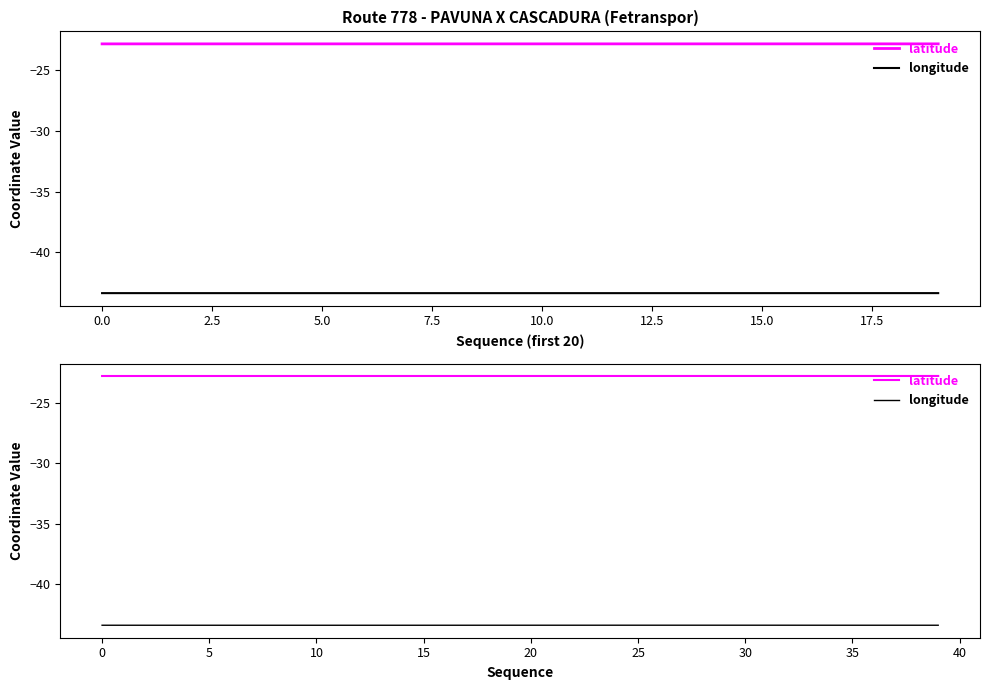

Between 27 and 36, which is larger?

27